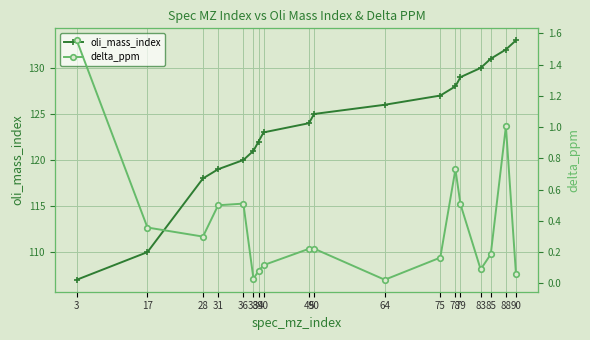

What is the value of the oli_mass_index point at the 2nd from the left?

110